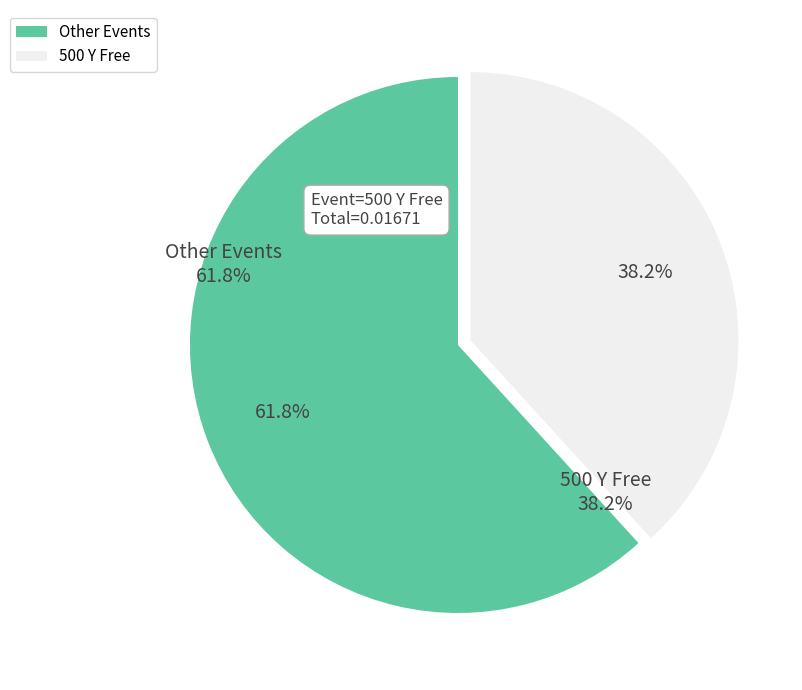

Does any single category account for the majority?

Yes